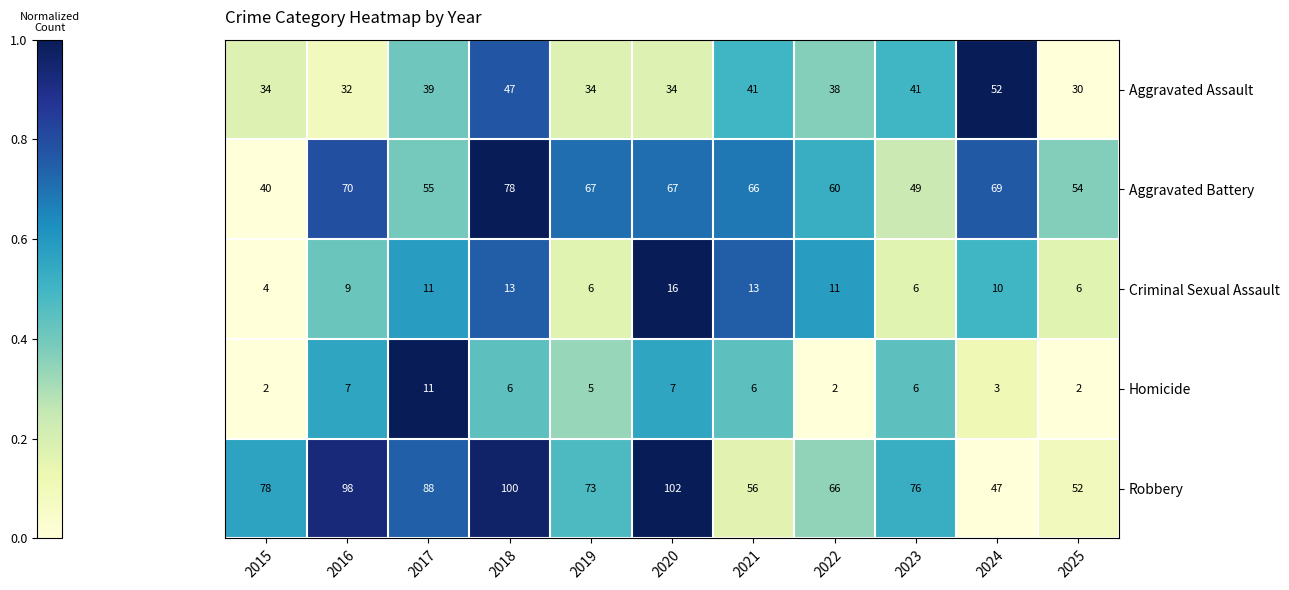

Which category has the lowest value in the Robbery series?

2024